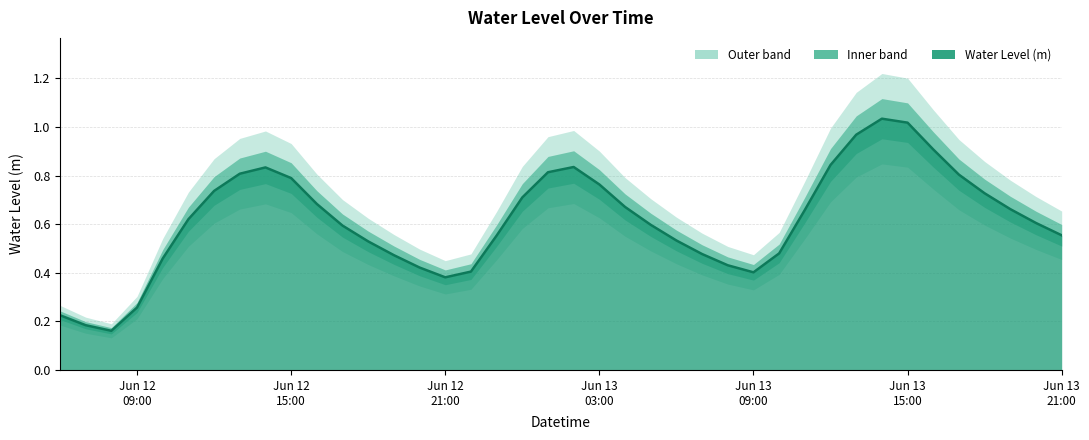

Between 2025-06-13 08:00:00 and 2025-06-13 16:00:00, which is larger?

2025-06-13 16:00:00